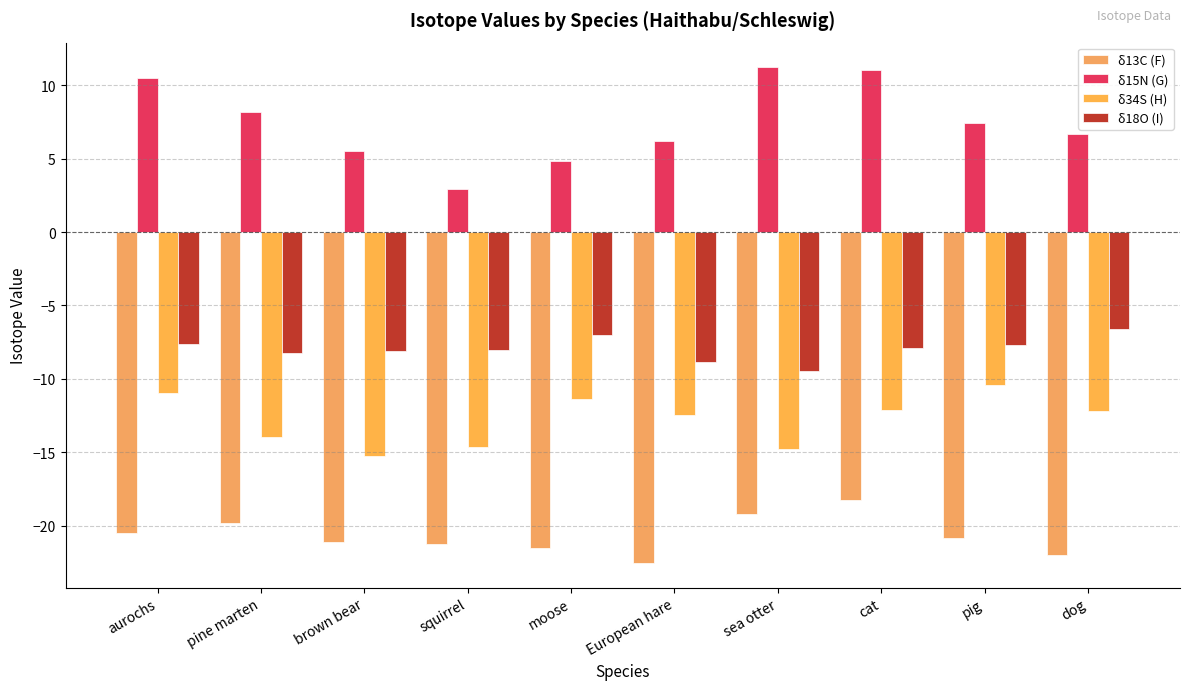

What is the average value of the δ18O (I) series?

-7.9